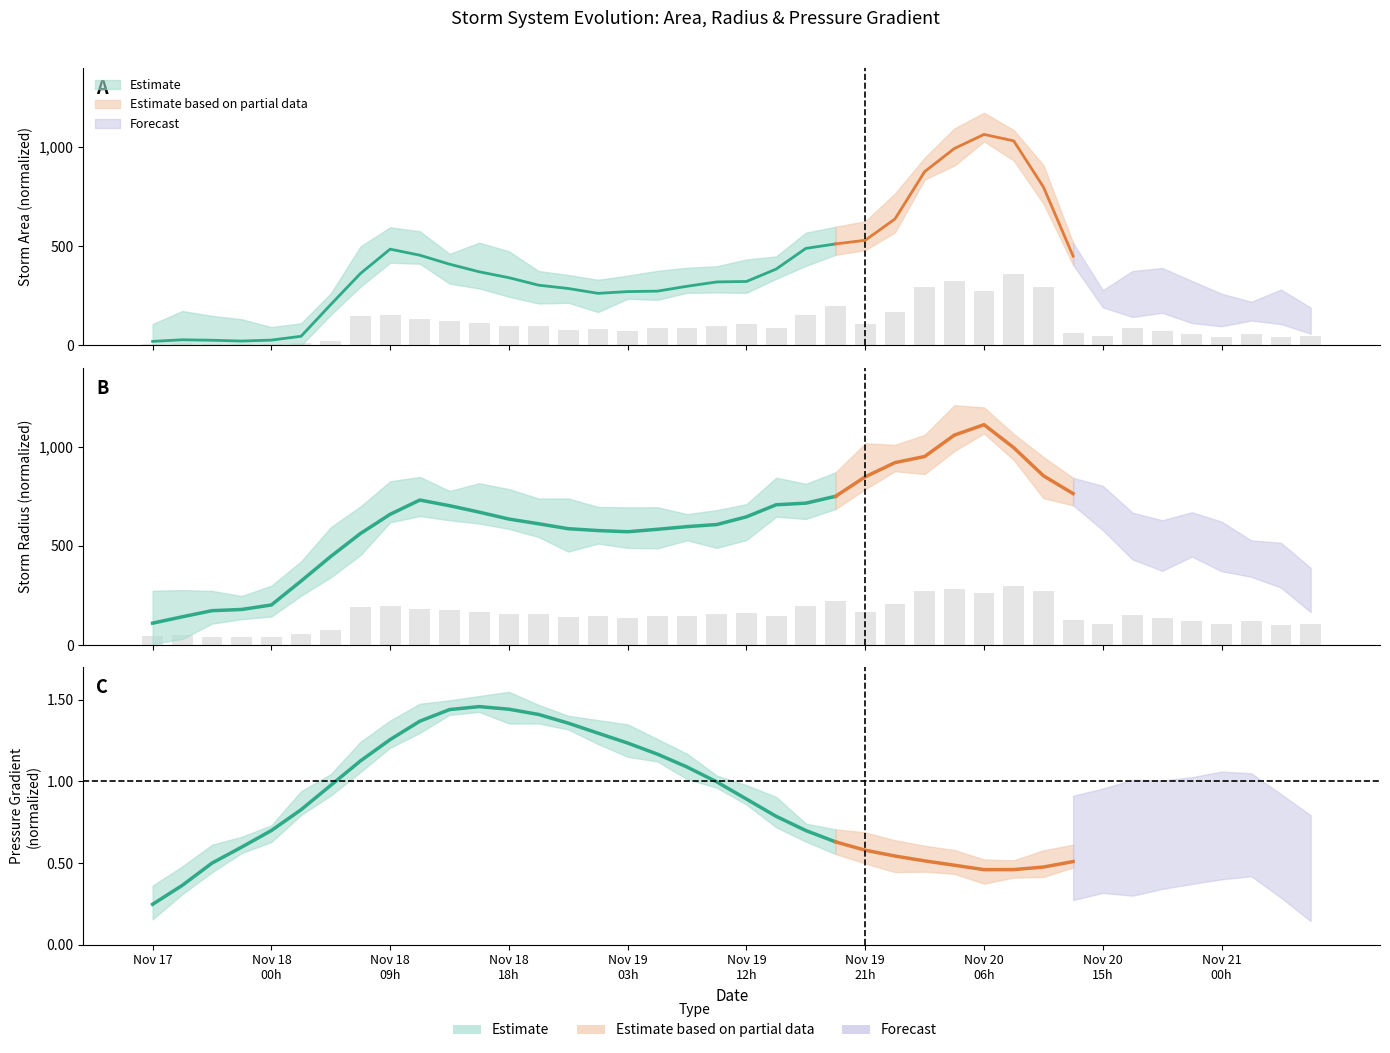

The area series shows 60.1 at Nov 18 18h. True or false?

False